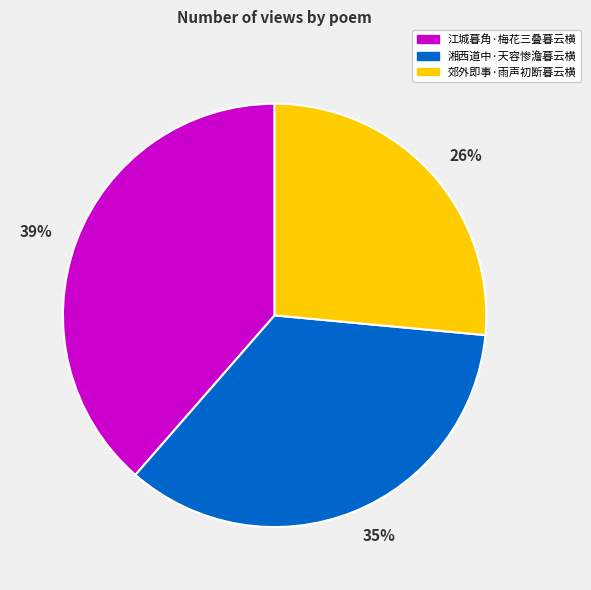

To the nearest percent, what is the average slice percentage?

33%